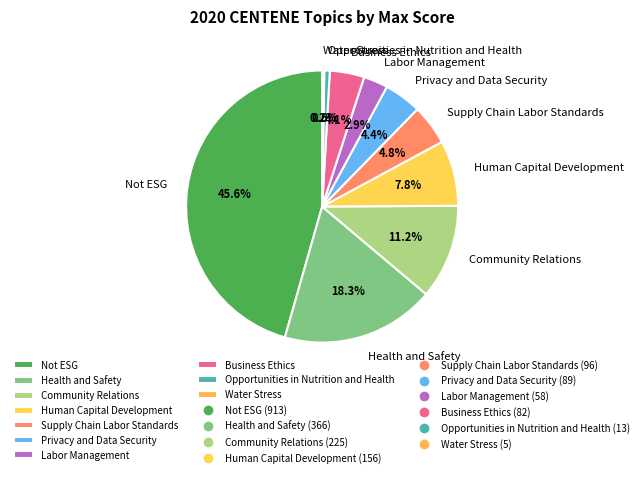

Does Supply Chain Labor Standards represent more than half of the total?

No